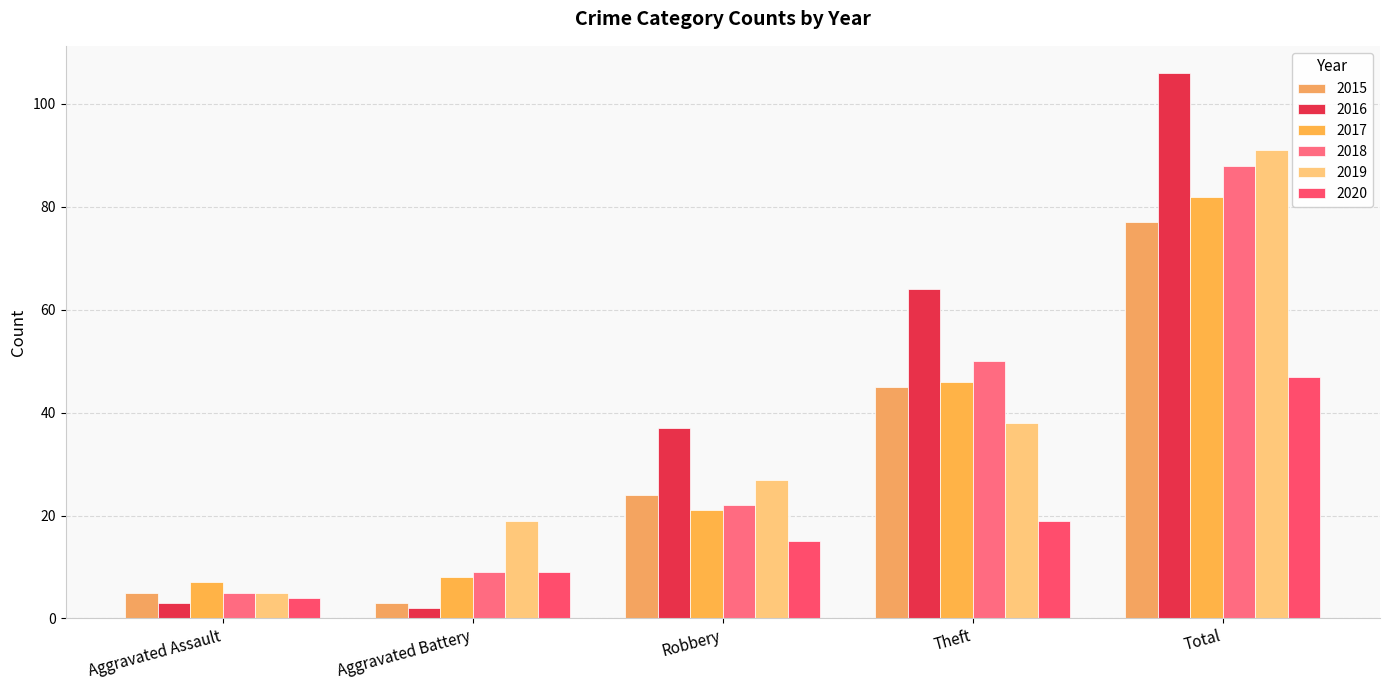

At which label does 2015 reach its peak?

Total